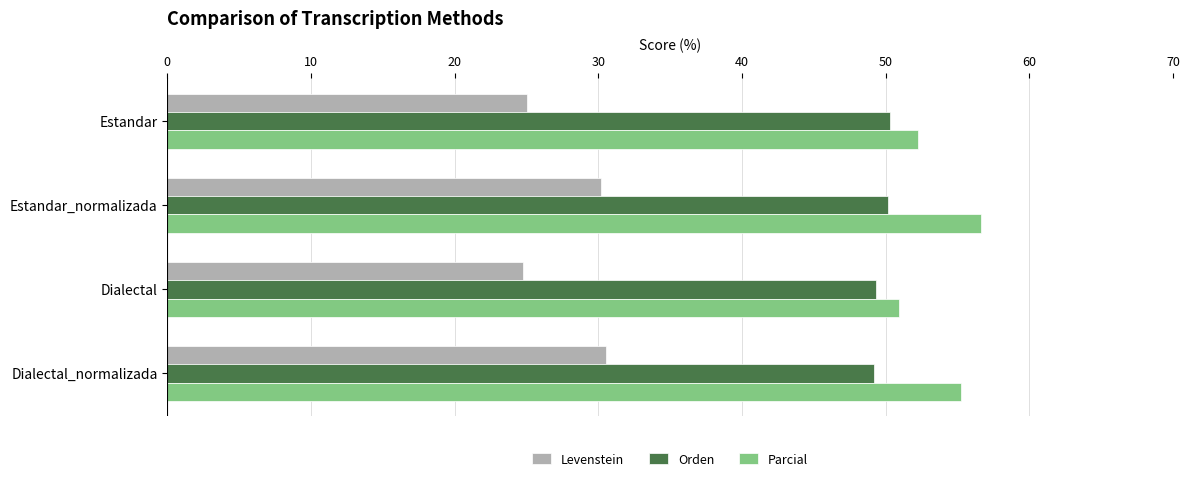

What are all the series names shown in the legend?

Levenstein, Orden, Parcial